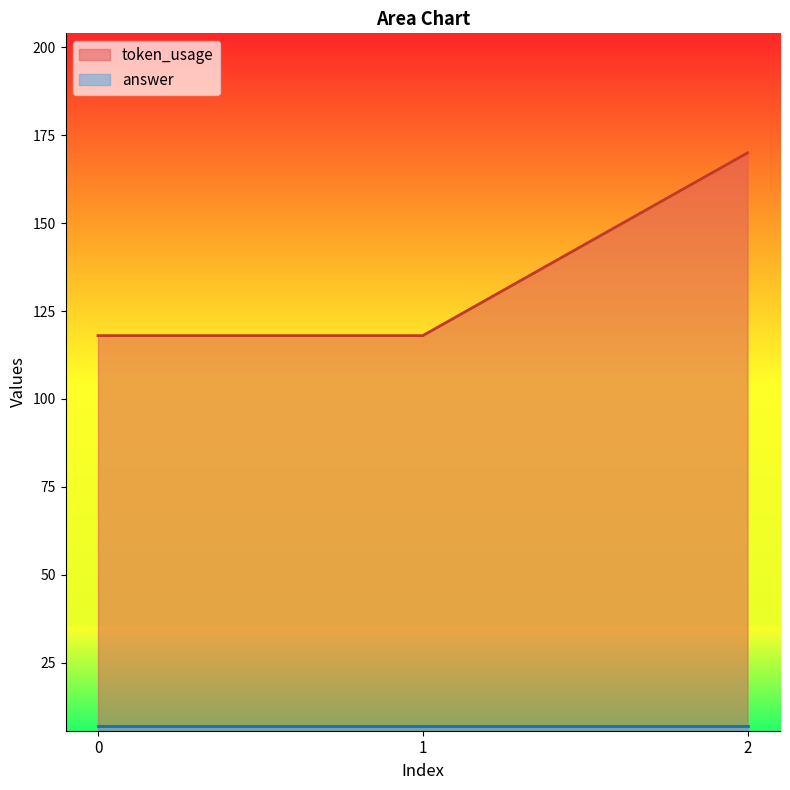

Which has a higher value, 1 or 0?

1